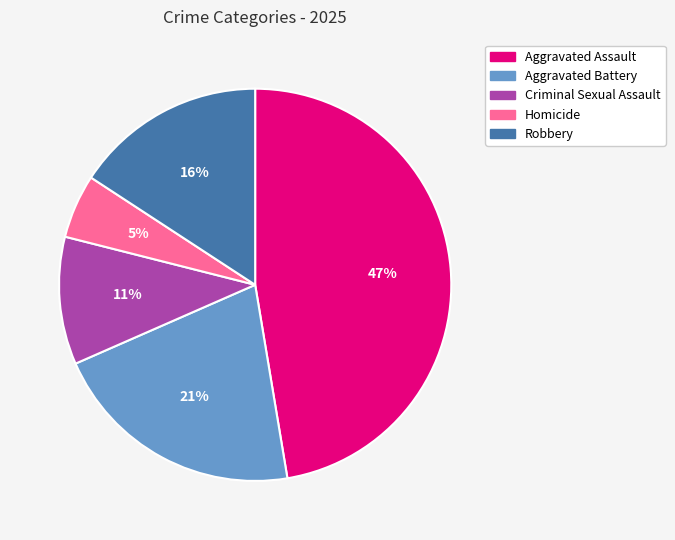

Does Homicide account for over 50% of the chart?

No